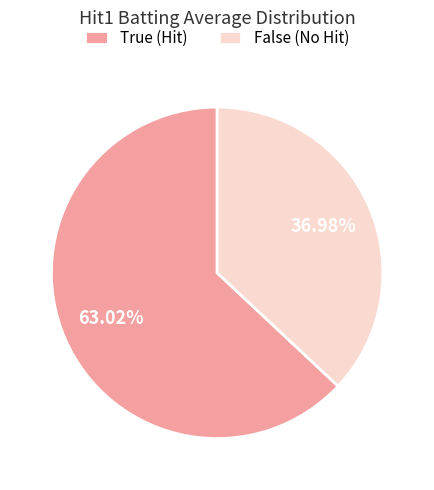

Combined, do True (Hit) and False (No Hit) account for over 50%?

Yes